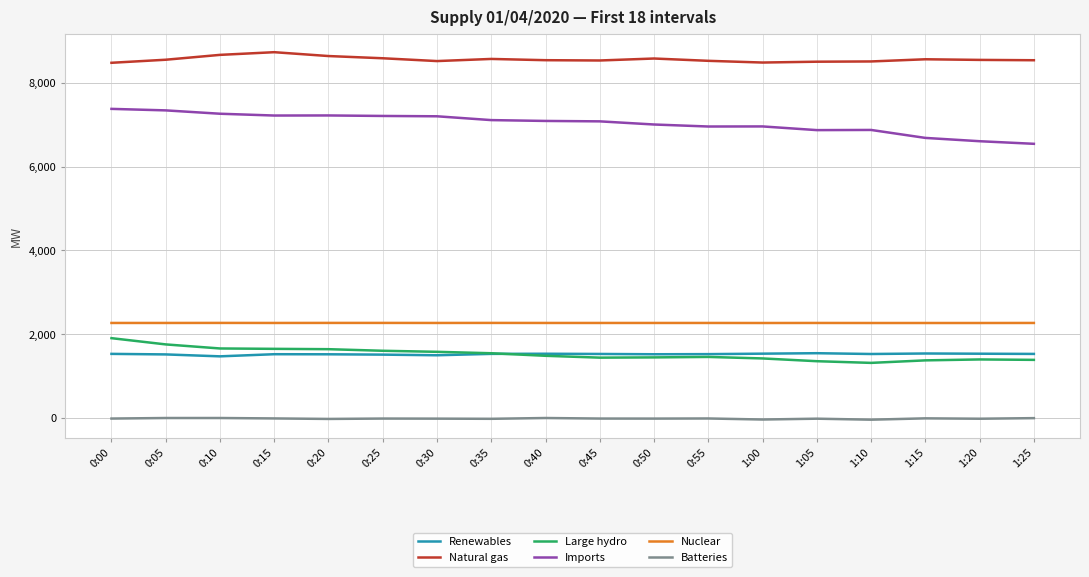

True or false: Nuclear and Large hydro cross at least once.

False